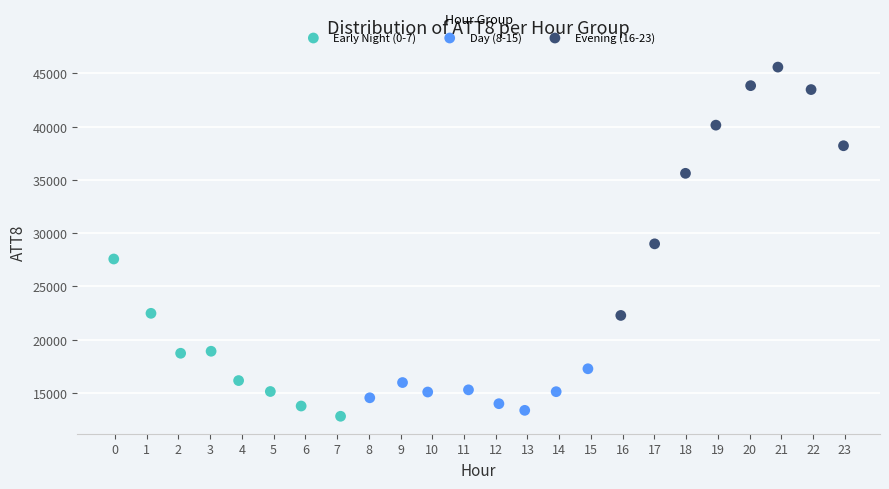

Which series reaches the maximum Y coordinate?

Evening (16-23)